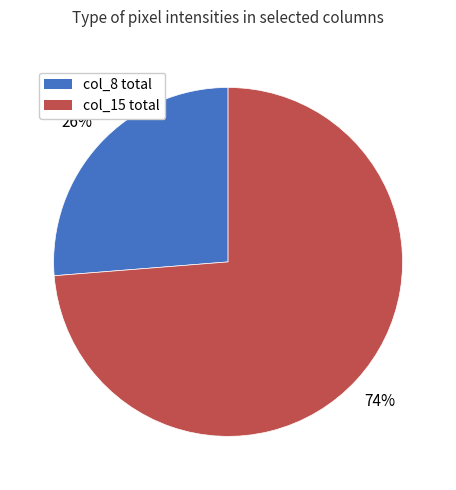

Is it true that col_15 total is 59% of the pie?

False